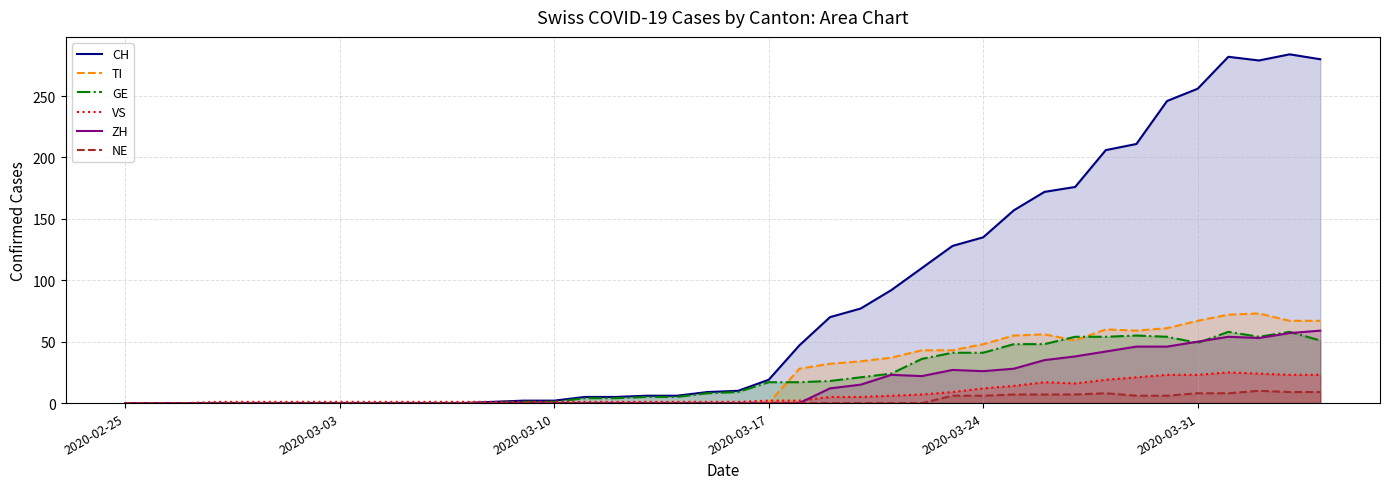

Reading right to left, list all the values displayed in this chart.

CH: 280	284	279	282	256	246	211	206	176	172	157	135	128	110	92	77	70	47	19	10	9	6	6	5	5	2	2	1	0	0	0	0	0	0	0	0	0	0	0	0
TI: 67	67	73	72	67	61	59	60	51	56	55	48	43	43	37	34	32	28	0	0	0	0	0	0	0	0	0	0	0	0	0	0	0	0	0	0	0	0	0	0
GE: 51	58	54	58	49	54	55	54	54	48	48	41	41	36	24	21	18	17	17	9	8	5	5	4	4	1	1	0	0	0	0	0	0	0	0	0	0	0	0	0
VS: 23	23	24	25	23	23	21	19	16	17	14	12	9	7	6	5	5	2	2	1	1	1	1	1	1	1	1	1	1	1	1	1	1	1	1	1	1	0	0	0
ZH: 59	57	53	54	50	46	46	42	38	35	28	26	27	22	23	15	12	0	0	0	0	0	0	0	0	0	0	0	0	0	0	0	0	0	0	0	0	0	0	0
NE: 9	9	10	8	8	6	6	8	7	7	7	6	6	0	0	0	0	0	0	0	0	0	0	0	0	0	0	0	0	0	0	0	0	0	0	0	0	0	0	0